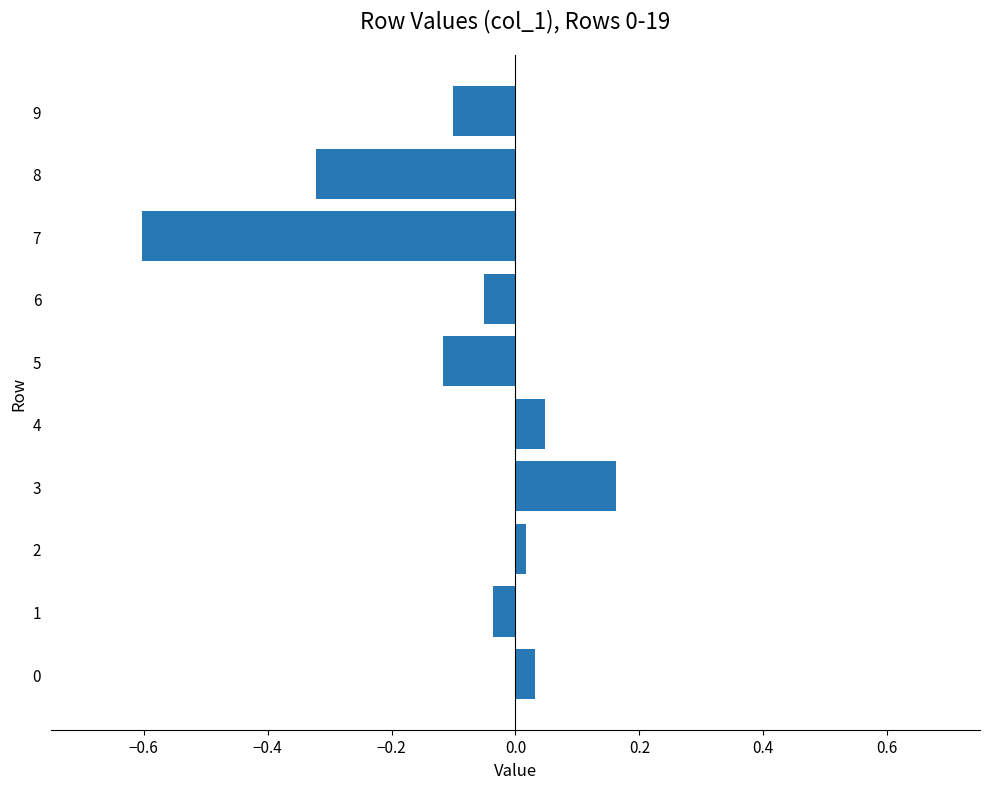

At which label is the value closest to 0?

2